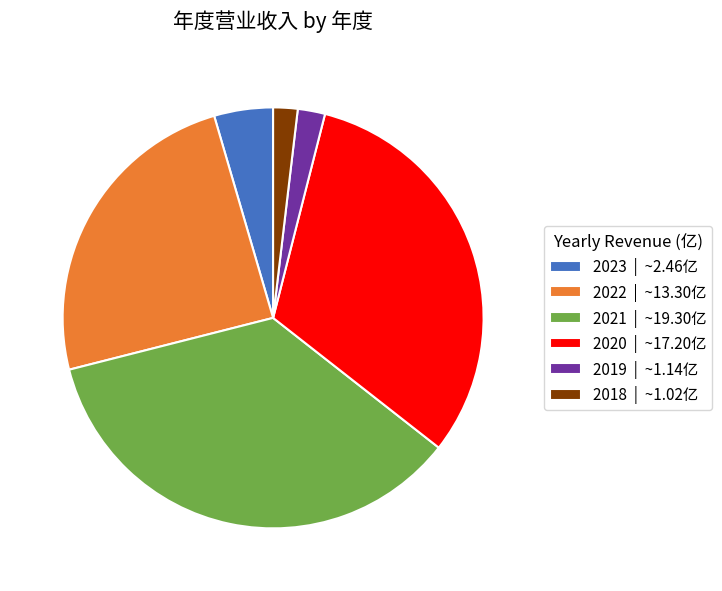

Is there a majority slice in this chart?

No